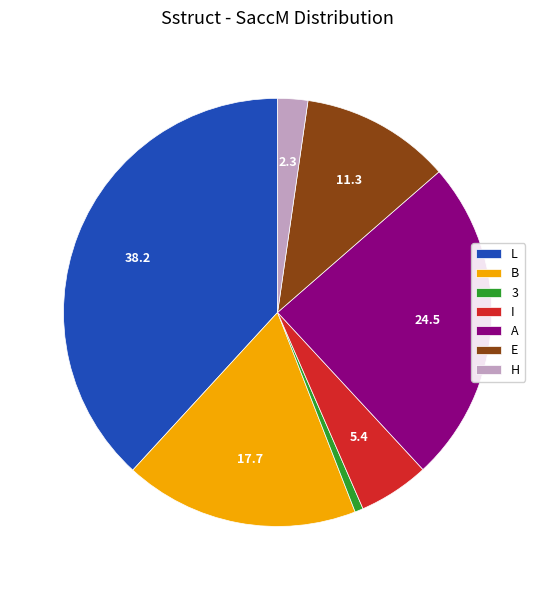

What is the ratio of the value at E to the value at H?

5.0